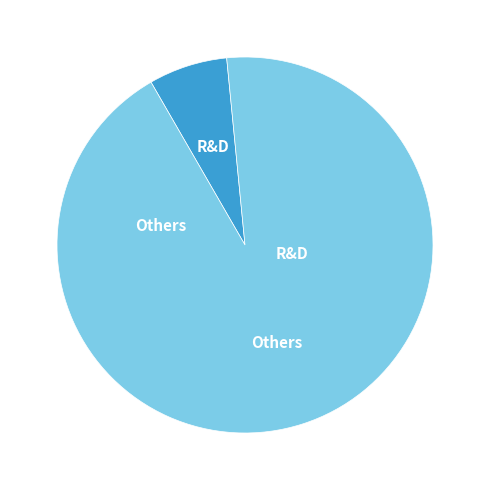

Is there a majority slice in this chart?

Yes